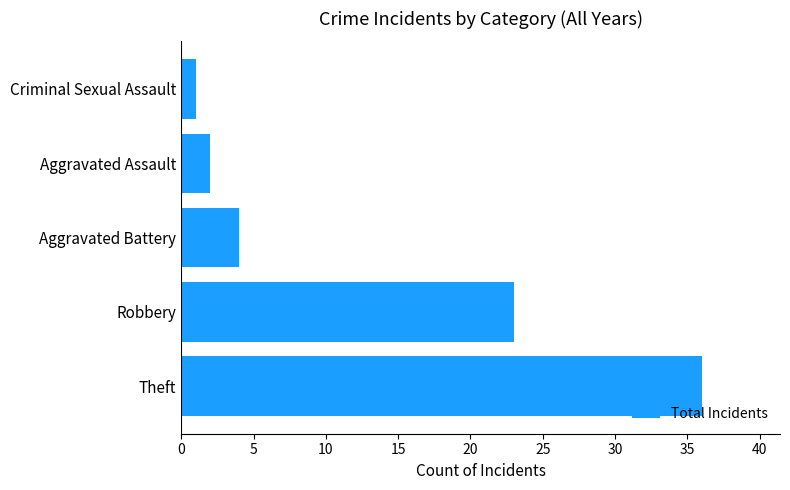

Reading bottom to top, extract all data points from this chart.

Theft=36	Robbery=23	Aggravated Battery=4	Aggravated Assault=2	Criminal Sexual Assault=1